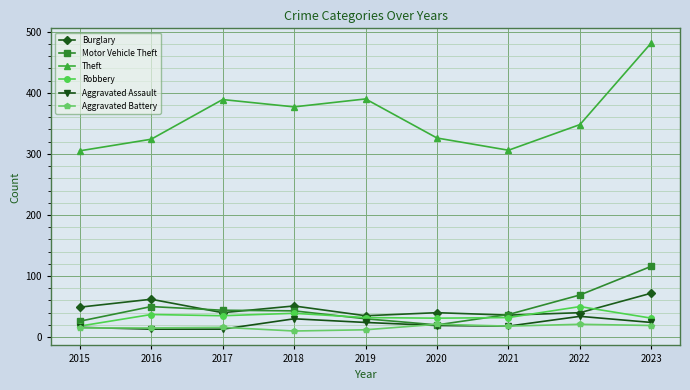

Is the value of Burglary at 2016 greater than the value of Aggravated Assault at 2016?

Yes